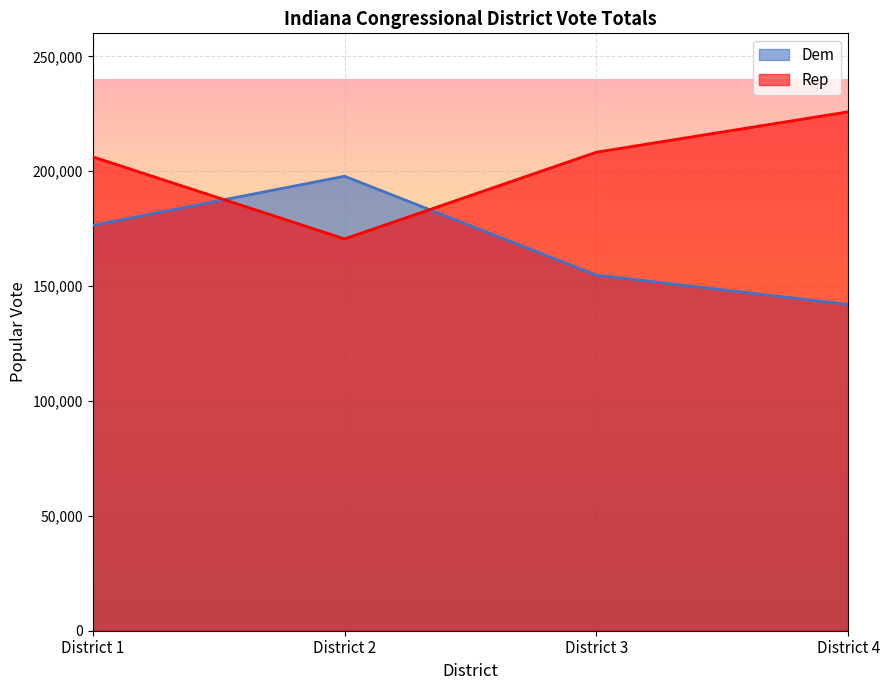

Which has a higher value, District 4 or District 2?

District 2